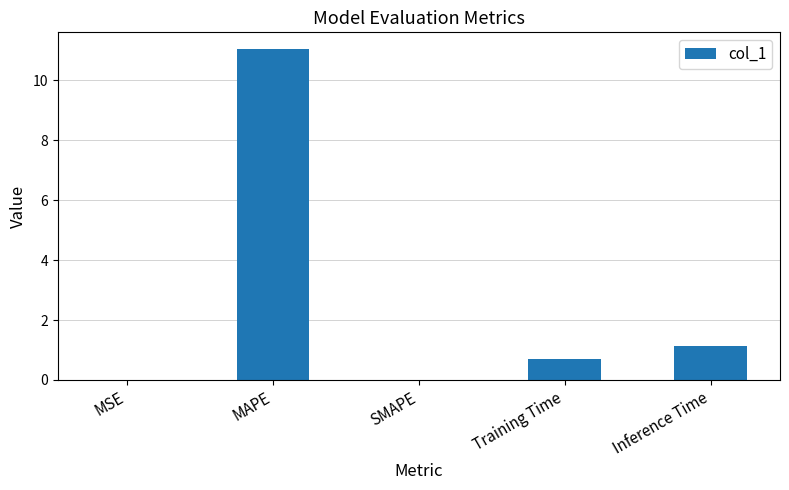

At which category does the chart reach its peak across all series?

MAPE